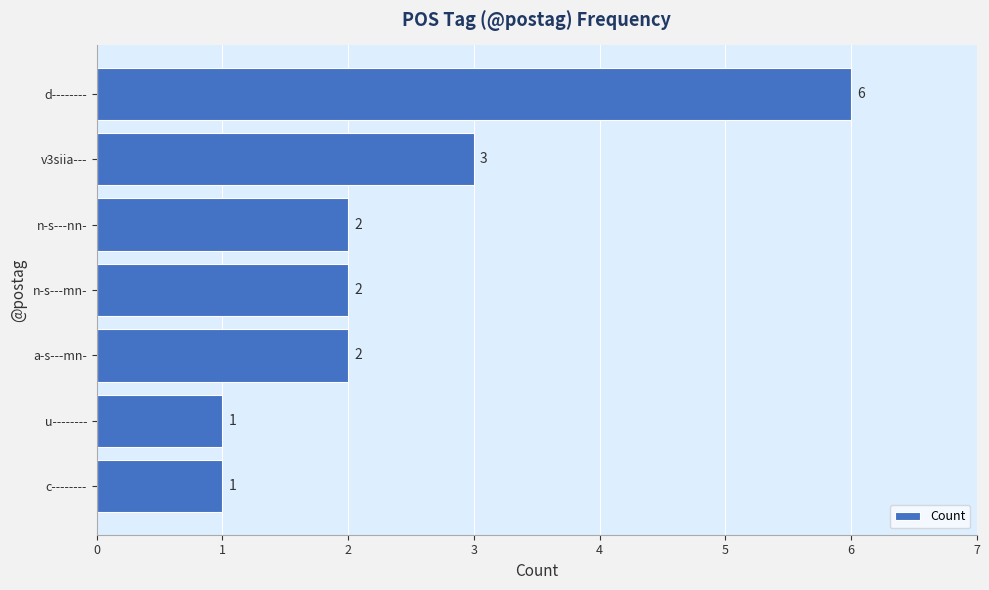

Which label corresponds to the largest value in the chart?

d--------